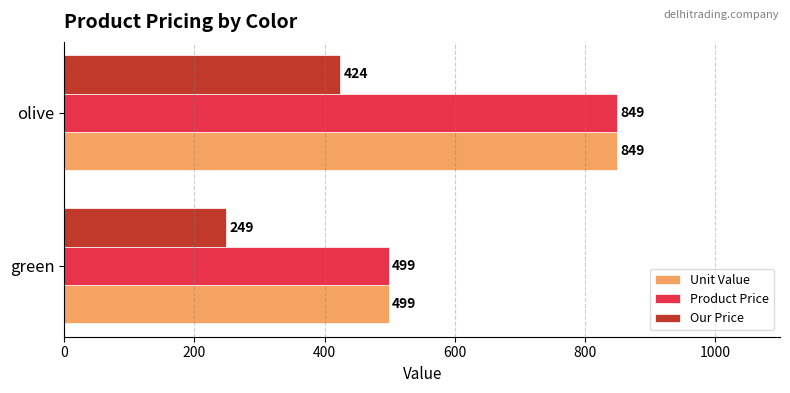

What is the lowest value of the Unit Value series?

499